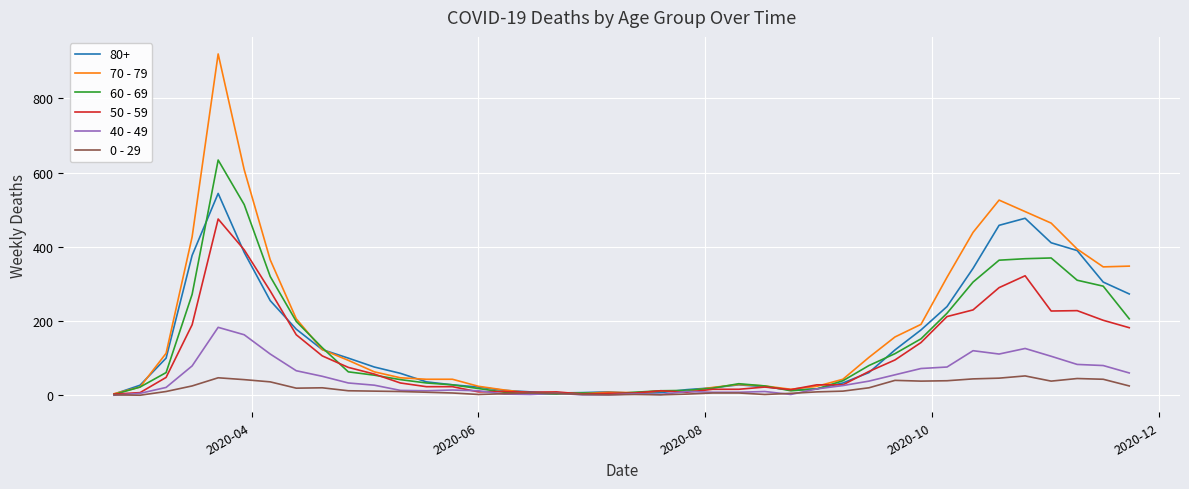

Which series has the largest range (max minus min)?

70 - 79